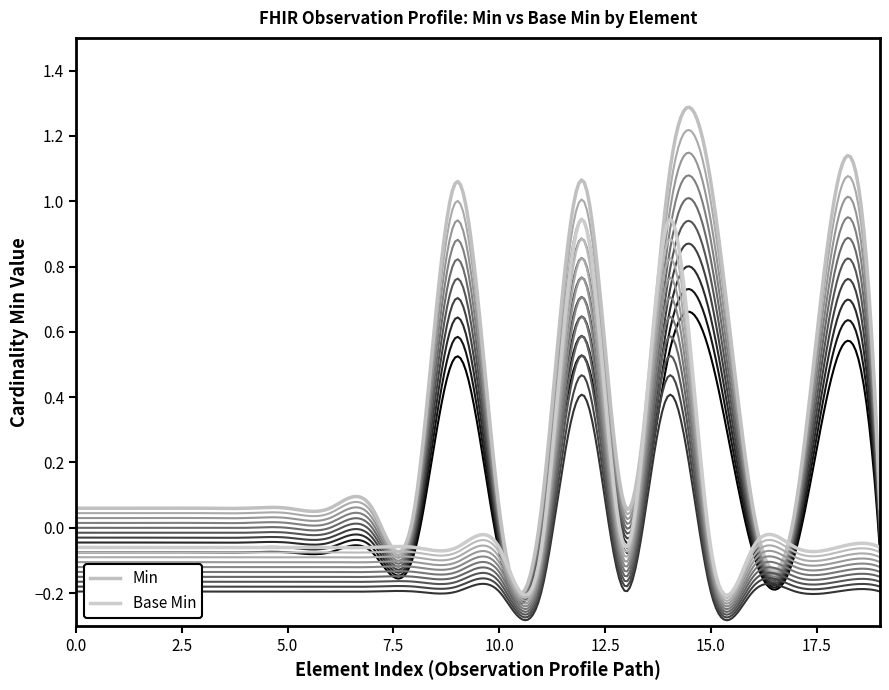

True or false: Observation.identifier (Min=1, BaseMin=0) has more than 1 points higher than both neighbors.

False